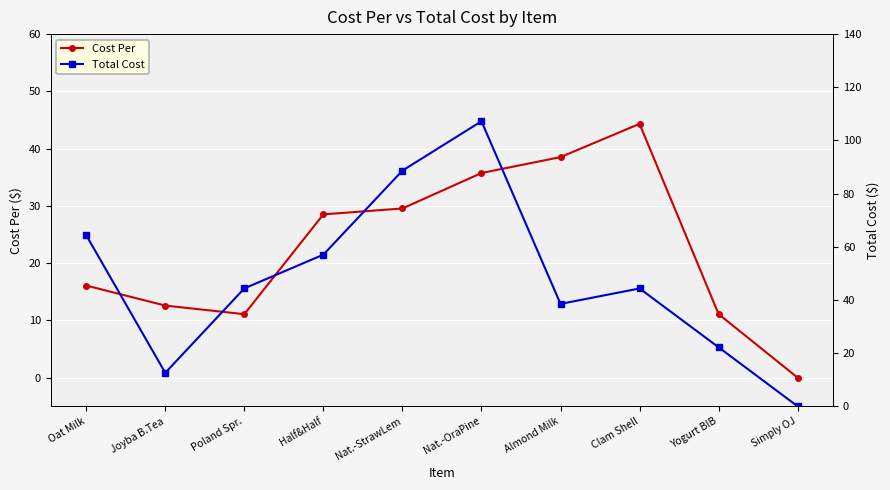

Reading left to right, list all the values displayed in this chart.

Cost Per: 16.1	12.6	11.1	28.5	29.6	35.7	38.5	44.3	11.1	0.0
Total Cost: 64.4	12.6	44.4	57.0	88.7	107.2	38.5	44.3	22.2	0.0